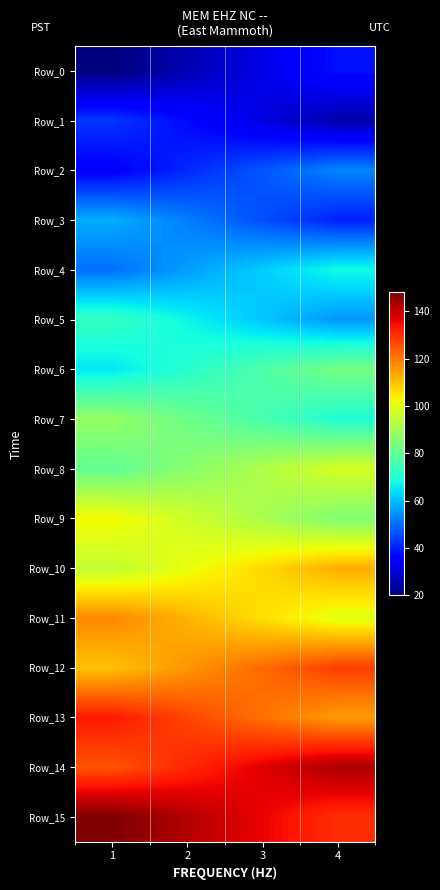

Which label corresponds to the smallest value in the chart?

1